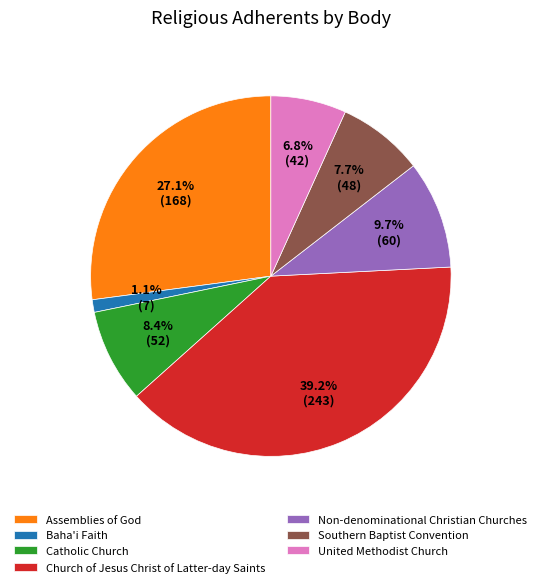

Is there any slice that represents more than half of the pie?

No